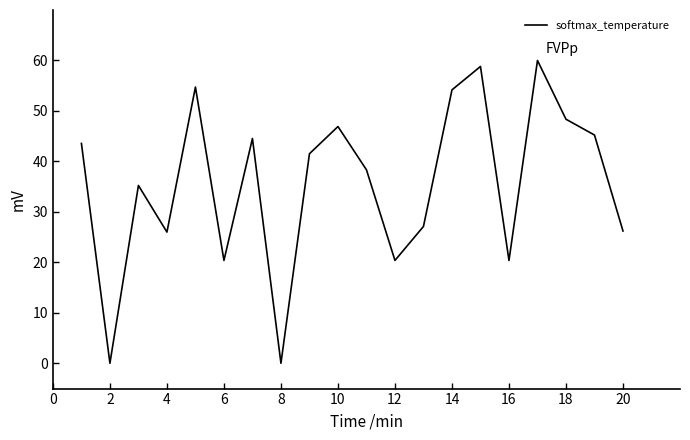

What is the difference between the maximum and minimum values?

60.0